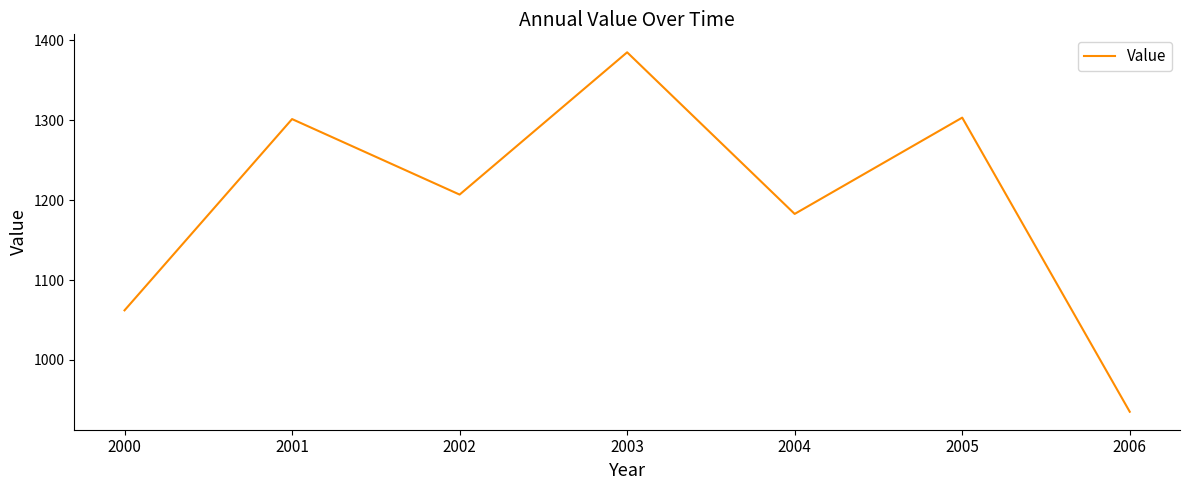

What is the difference between the maximum and second lowest values?

322.8